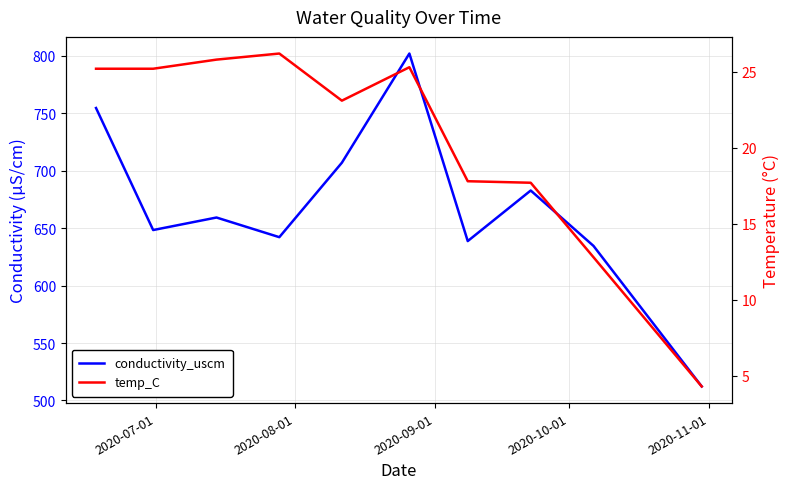

At how many categories does at least one series exceed 283?

10